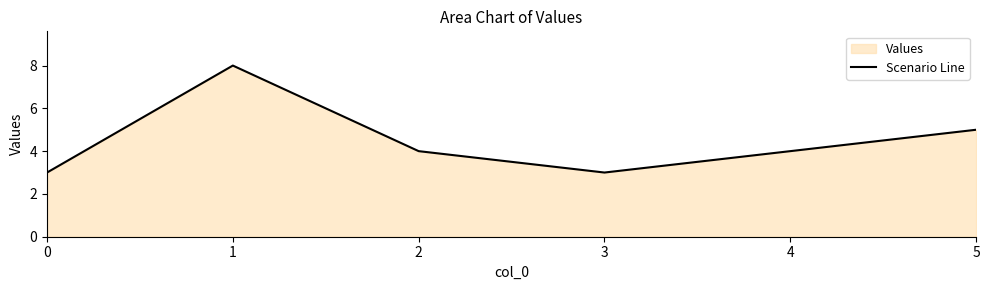

How many lines are shown in the chart?

1